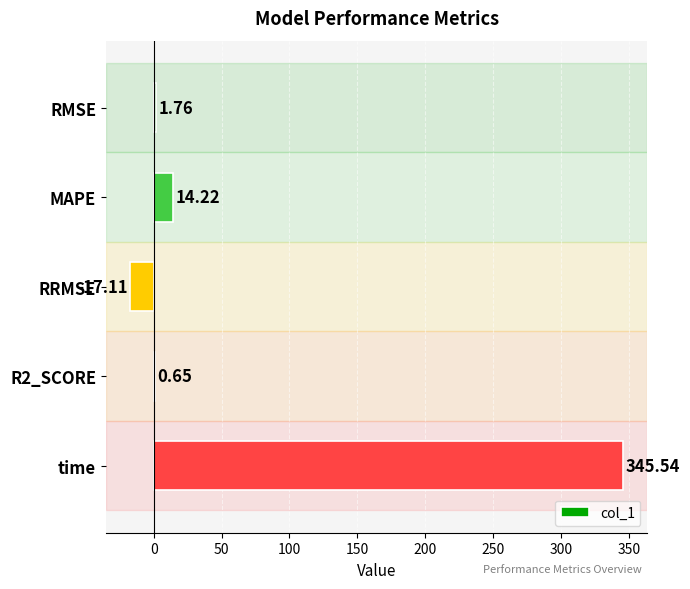

Which category has the highest value across all series?

time